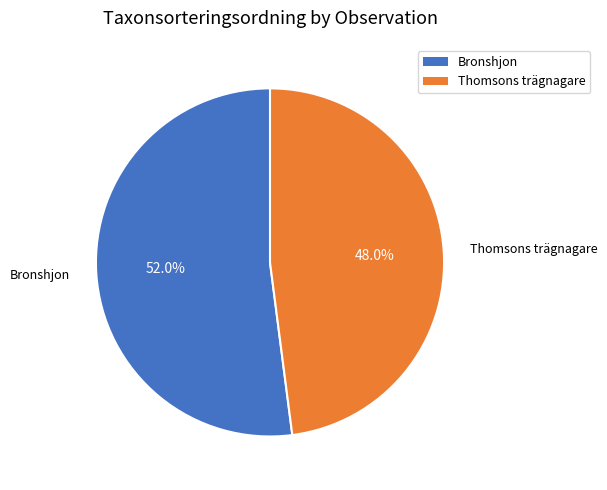

Which slice is the smallest?

Thomsons trägnagare